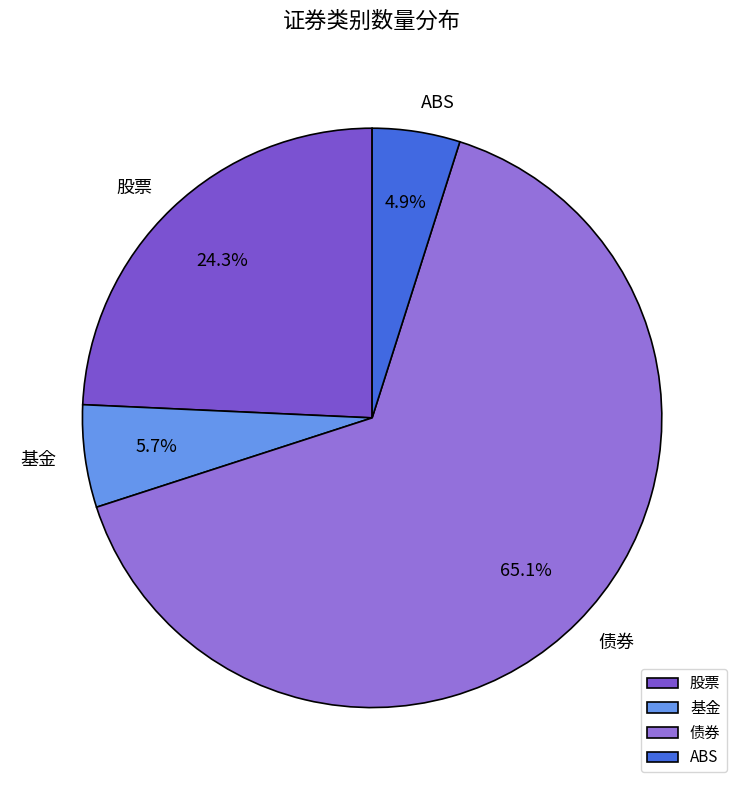

How many segments does this pie chart have?

4